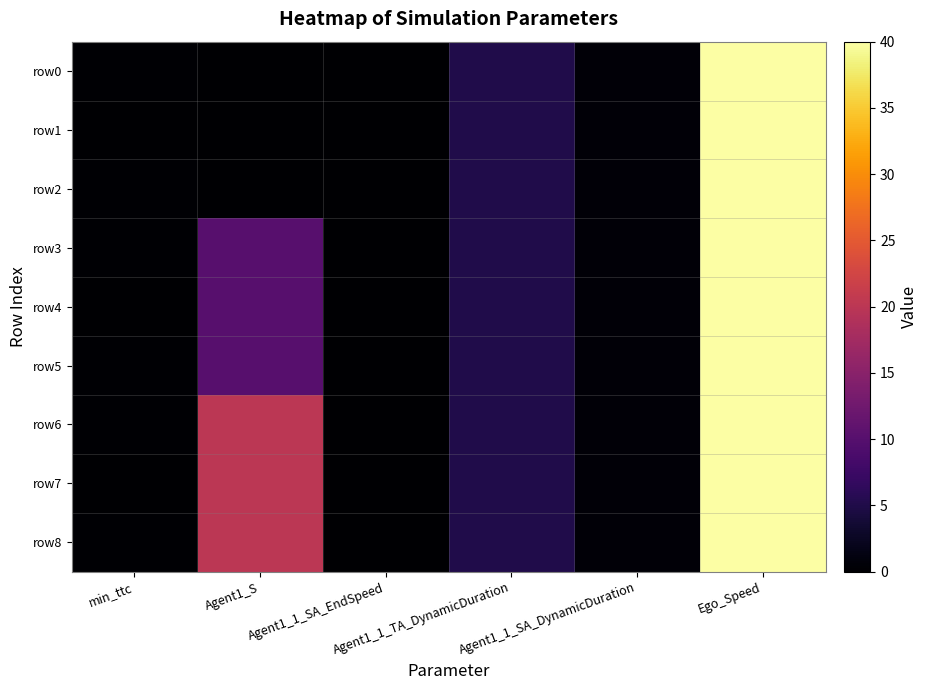

Which series has the widest spread of values?

row0